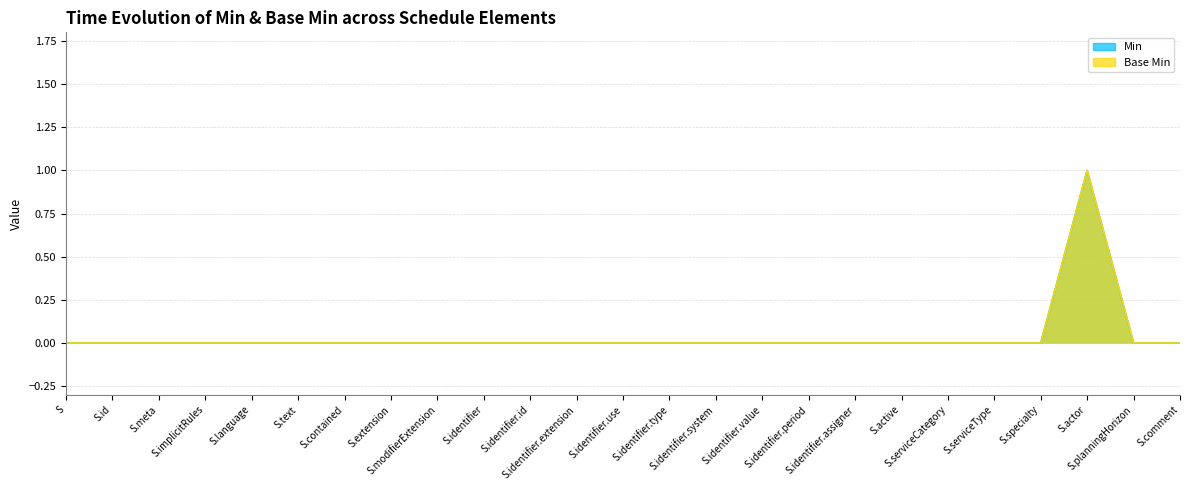

True or false: Base Min and Min cross at least once.

False